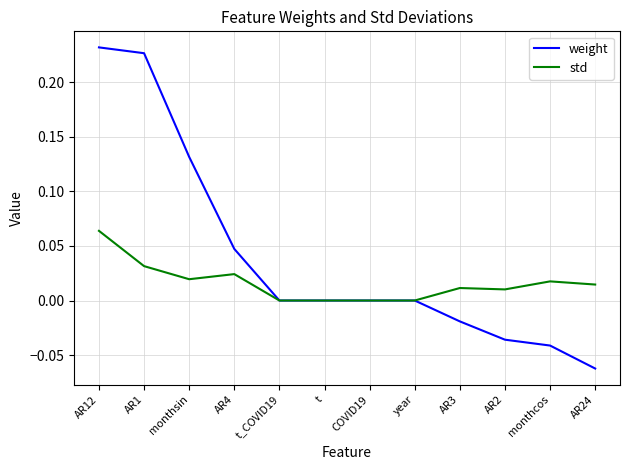

Which label corresponds to the largest value in the chart?

AR12